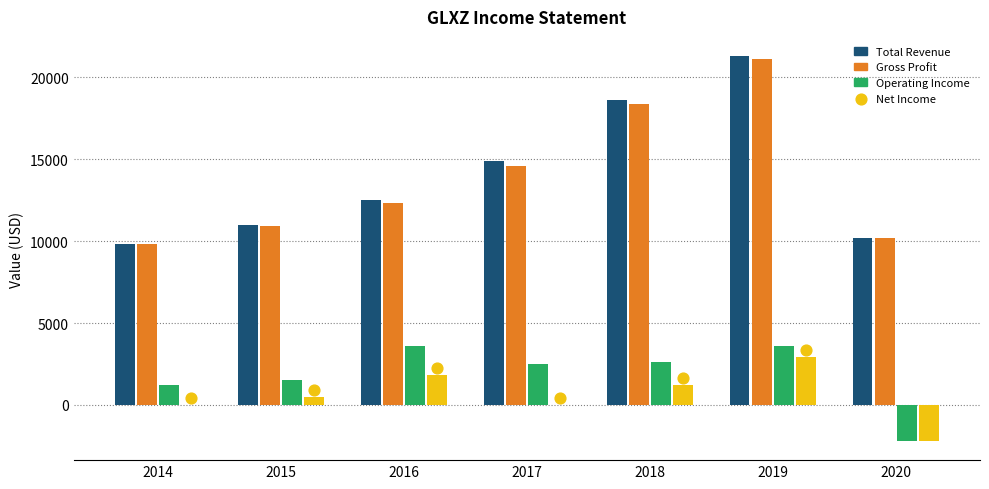

At which category is the sum across all series the highest?

2019